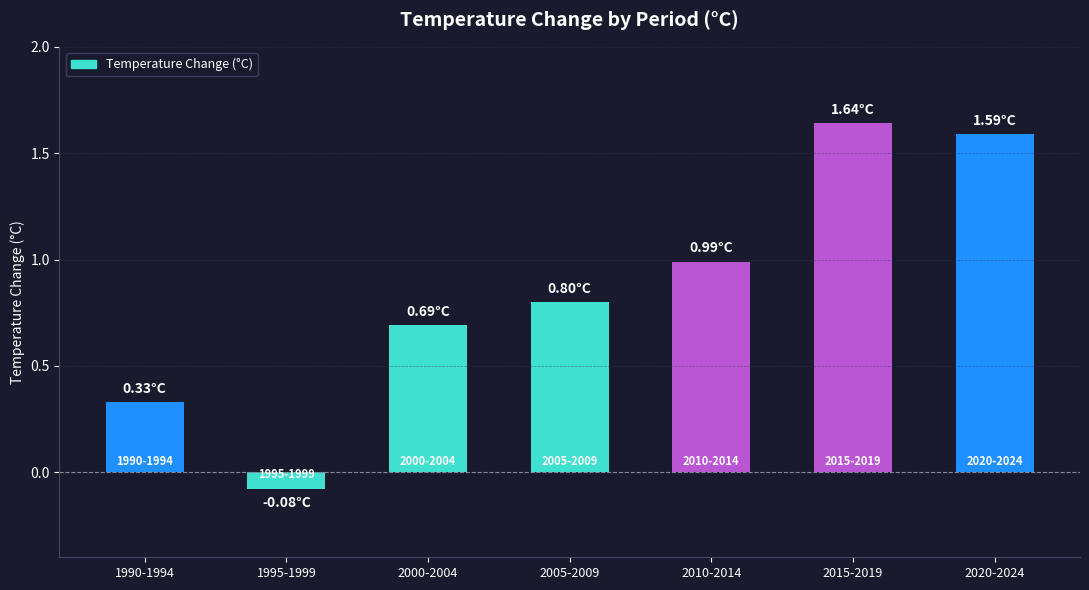

What is the sum of all values?

6.0